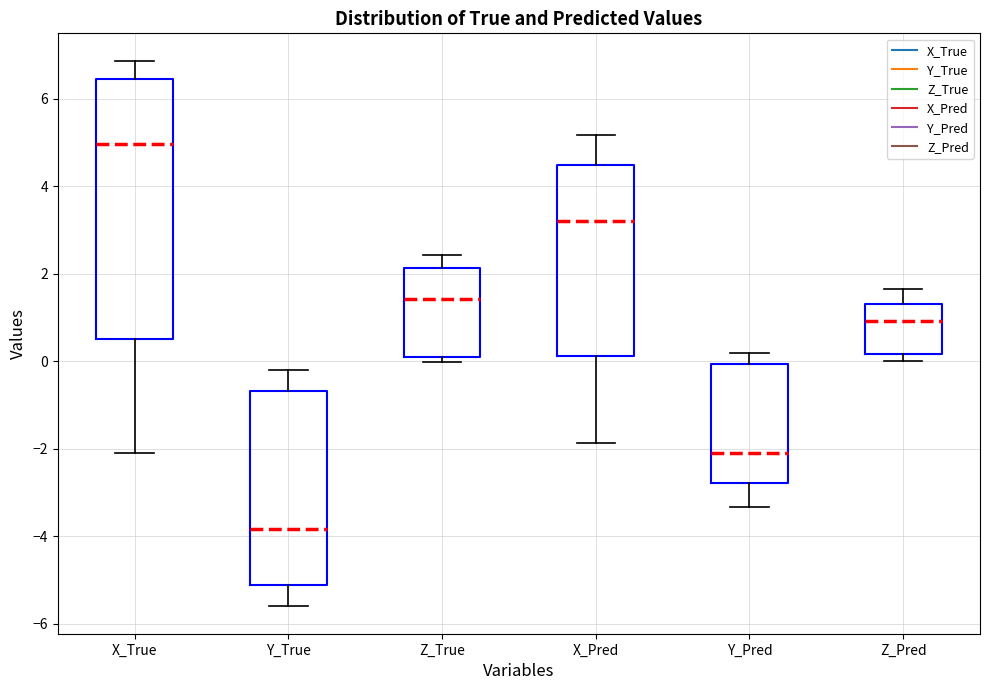

Reading left to right, read every box against the y-axis: the position of its median line, the range the box covers, and the ends of its whiskers. The values are not printed on the chart, so give them approximately, as read against the axis.

X_True: median 5.0, box 0.6 to 6.4, whiskers -2.0 to 6.8
Y_True: median -3.8, box -5.2 to -0.6, whiskers -5.6 to -0.2
Z_True: median 1.4, box 0.0 to 2.2, whiskers 0.0 (just below the box's lower edge) to 2.4
X_Pred: median 3.2, box 0.2 to 4.4, whiskers -1.8 to 5.2
Y_Pred: median -2.0, box -2.8 to 0.0, whiskers -3.4 to 0.2
Z_Pred: median 1.0, box 0.2 to 1.4, whiskers 0.0 to 1.6